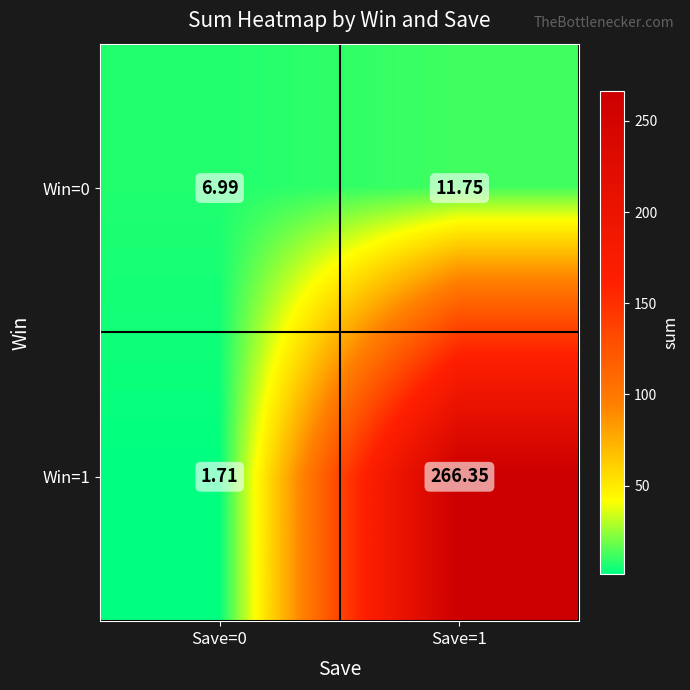

How many values in the Win=1 series are below 266?

1